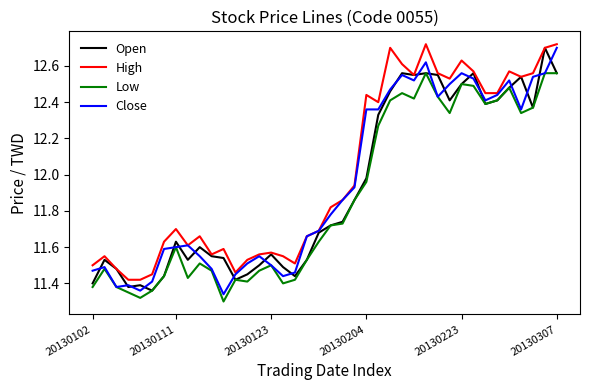

True or false: Low and High intersect in this chart.

False